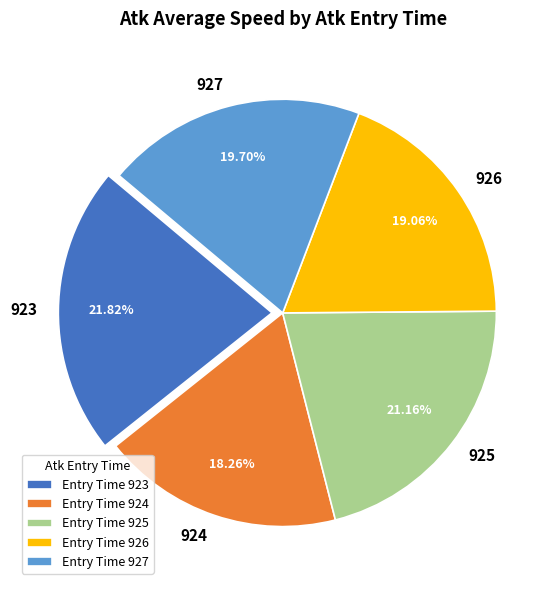

Is there a majority slice in this chart?

No